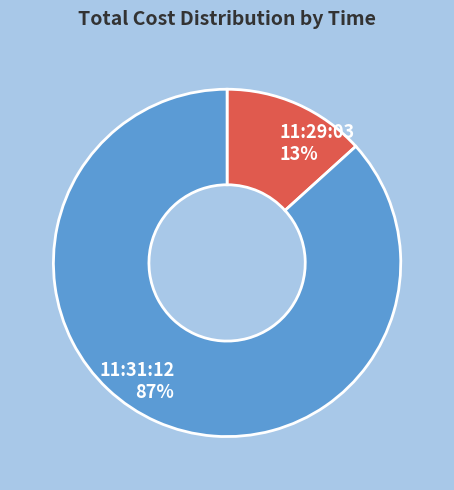

Count the number of slices in the pie.

2